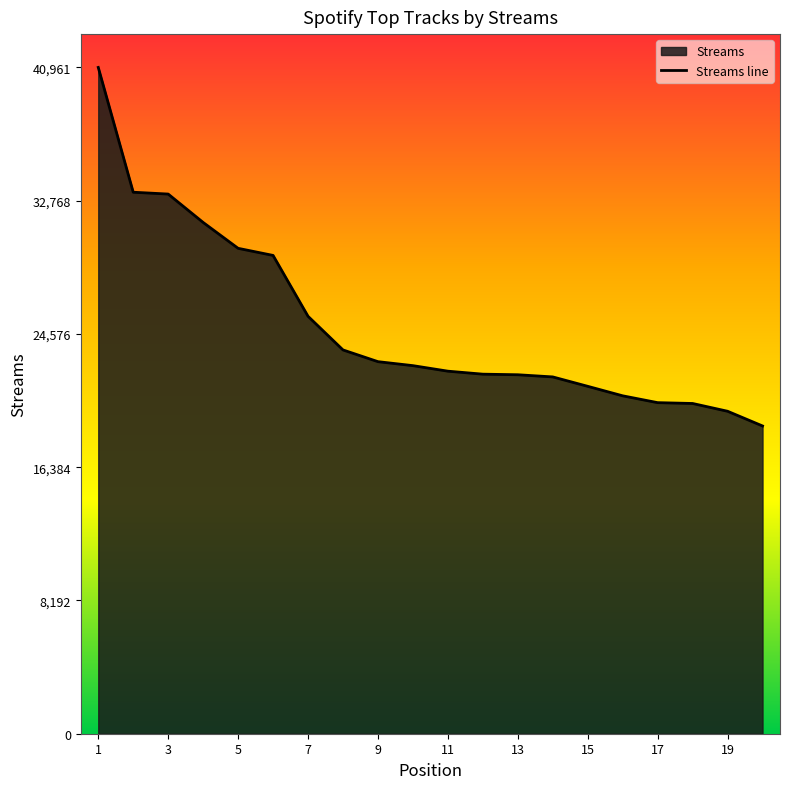

Reading left to right, what are all the values shown in this chart?

1=40961	2=33289	3=33176	4=31431	5=29841	6=29404	7=25662	8=23594	9=22873	10=22628	11=22288	12=22104	13=22068	14=21935	15=21357	16=20773	17=20353	18=20302	19=19824	20=18920